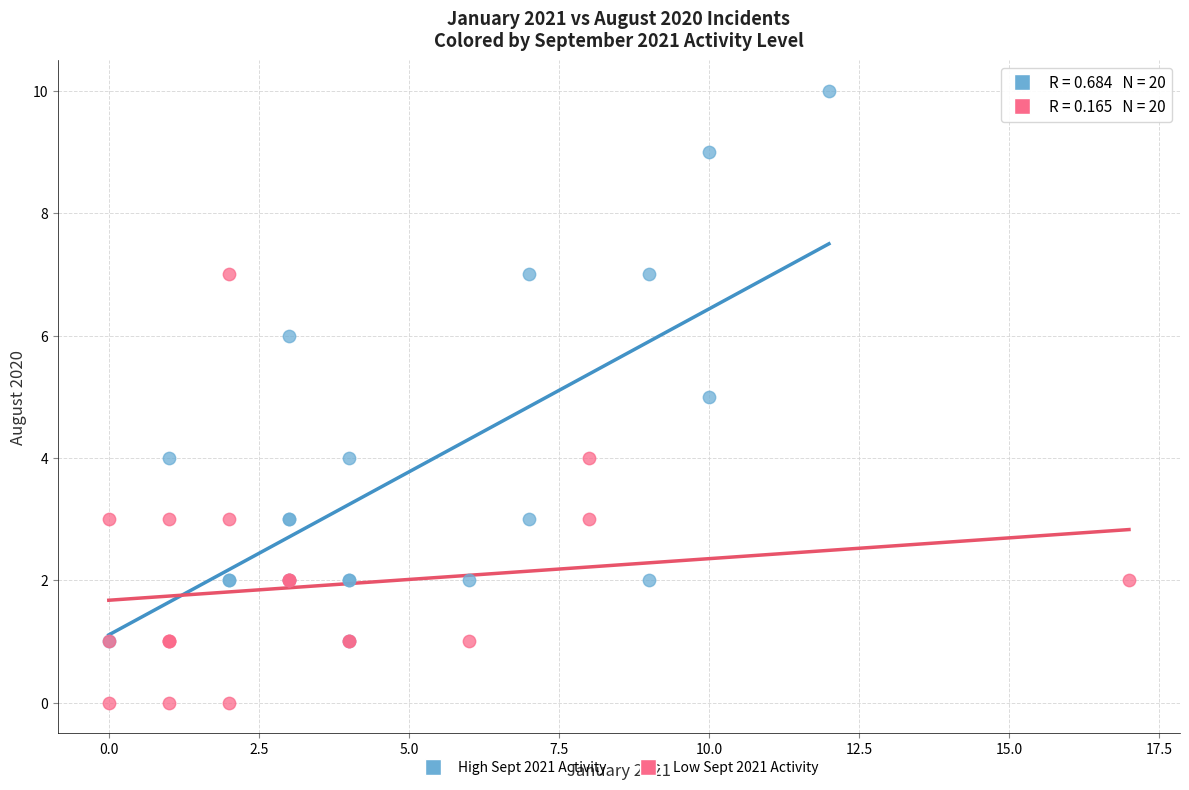

Which series has the widest spread of Y values?

High Sept 2021 Activity